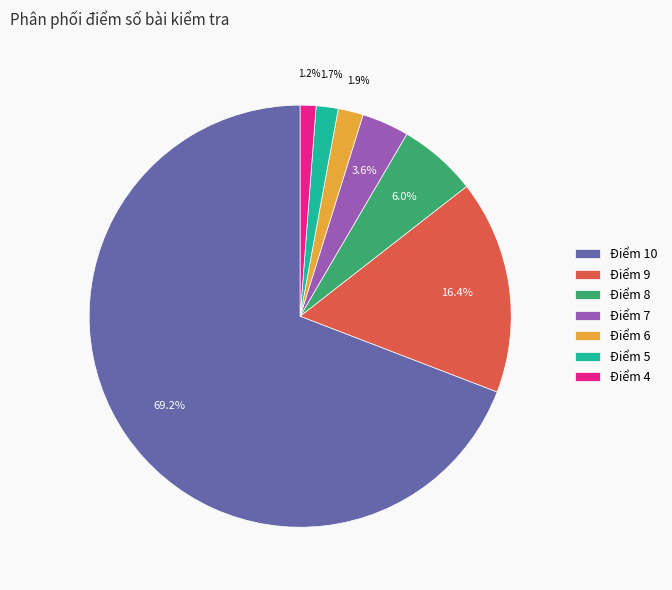

Is it true that Điểm 8 is 1% of the pie?

False